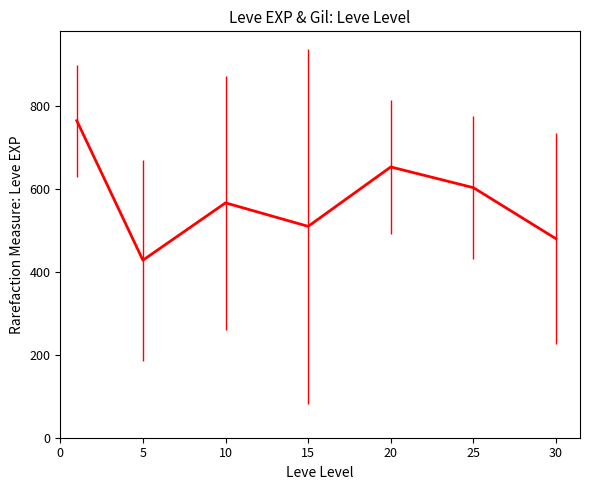

Is this an area chart (filled region under the line)?

No